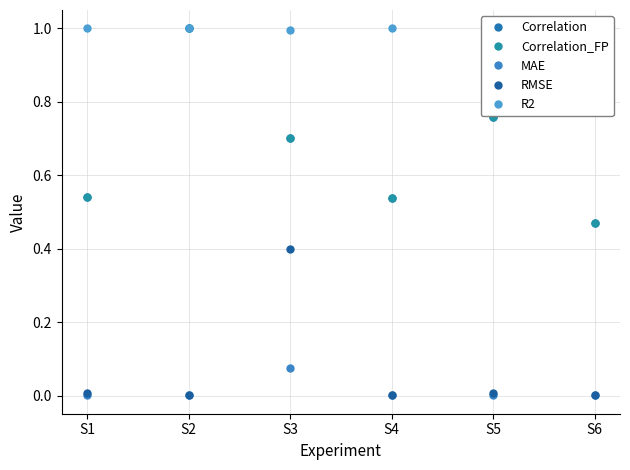

True or false: RMSE and R2 intersect in this chart.

False